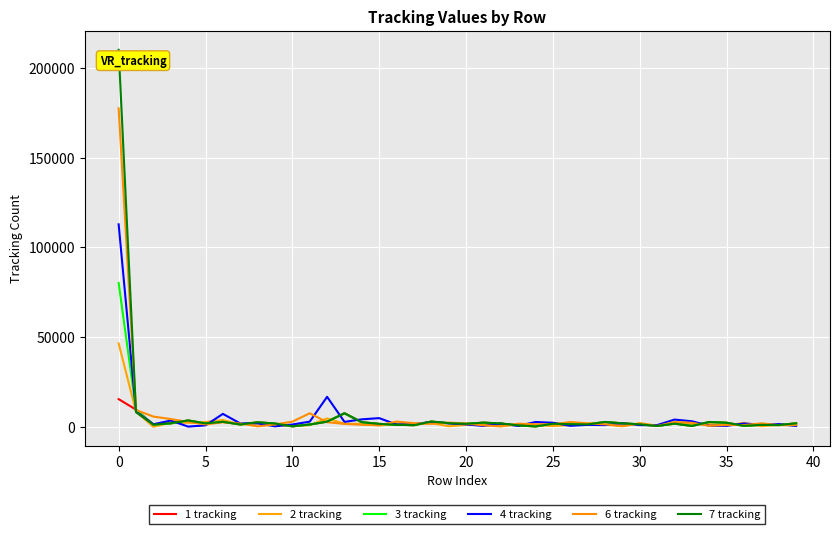

What is the value of the 2 tracking point at the 4th from the left?

2391